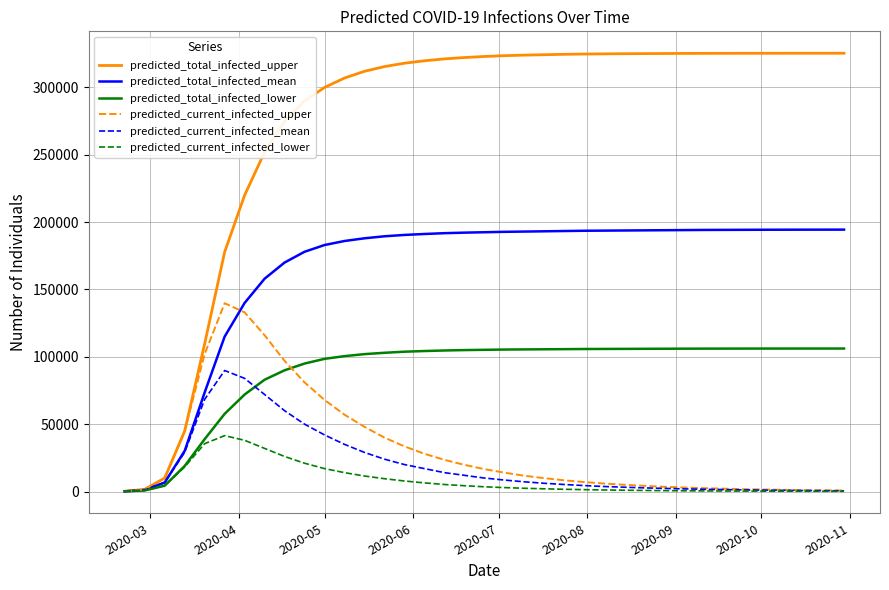

What is the sum of all predicted_total_infected_lower values?

3294489